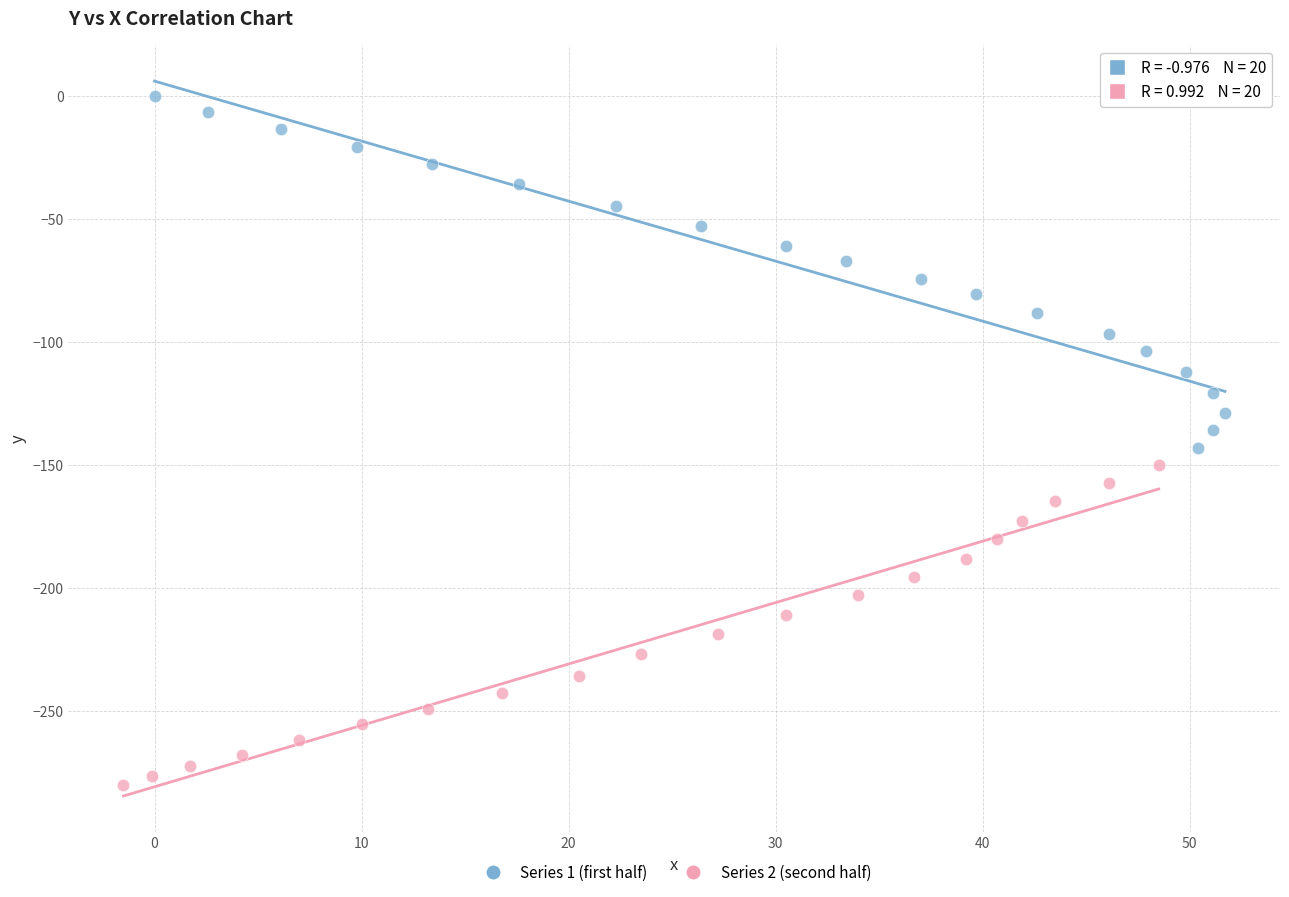

Which series reaches the minimum Y coordinate?

Series 2 (second half)